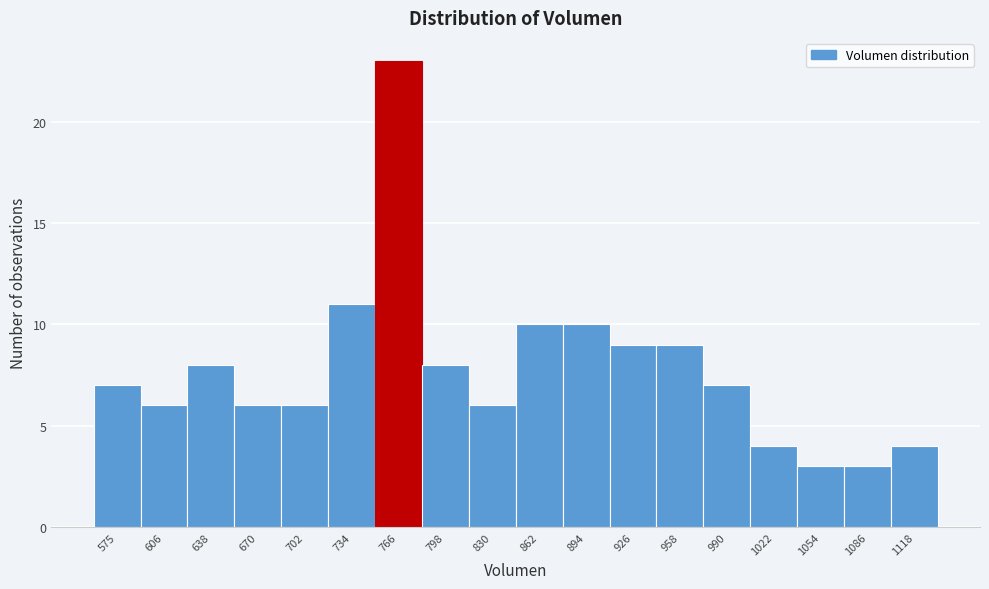

Reading left to right, extract all data points from this chart.

575=7	606=6	638=8	670=6	702=6	734=11	766=23	798=8	830=6	862=10	894=10	926=9	958=9	990=7	1022=4	1054=3	1086=3	1118=4